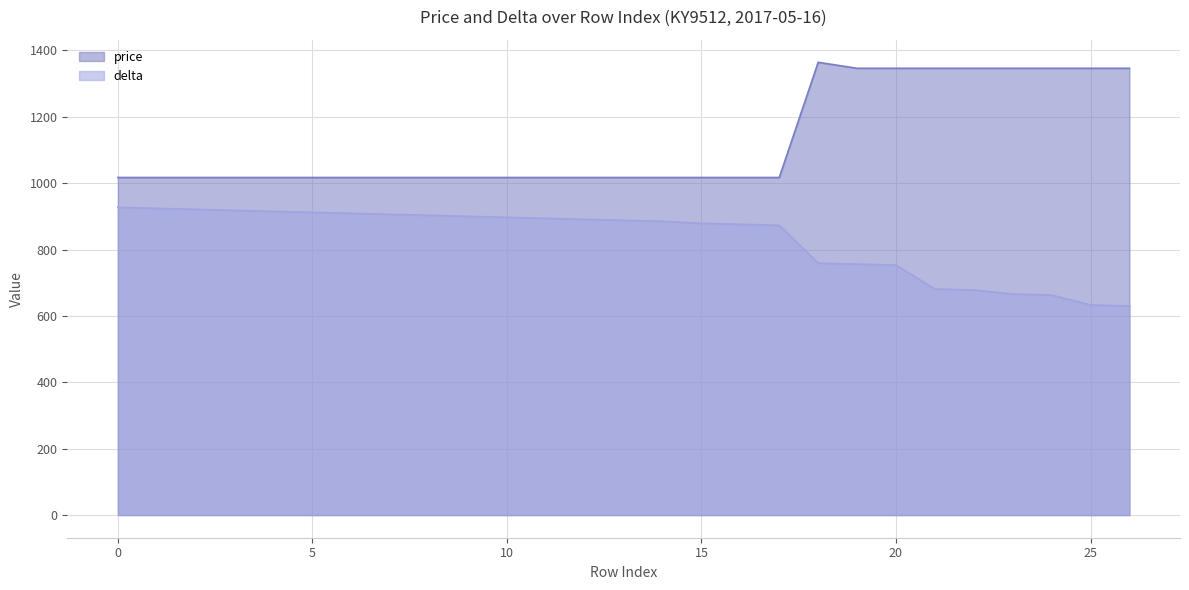

True or false: price has a value of 1346 at 25.

True